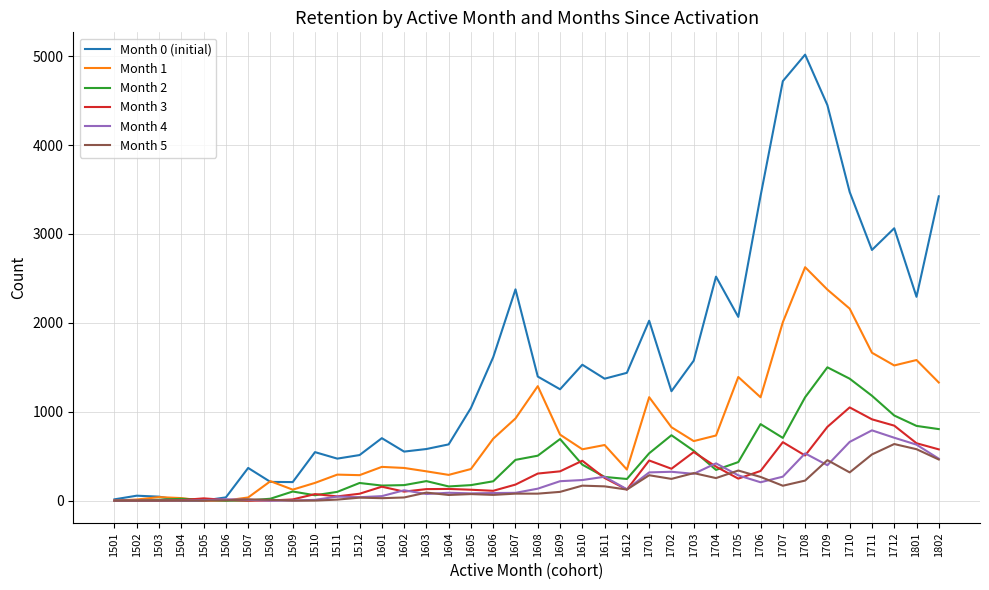

Does the chart have visible grid lines?

Yes